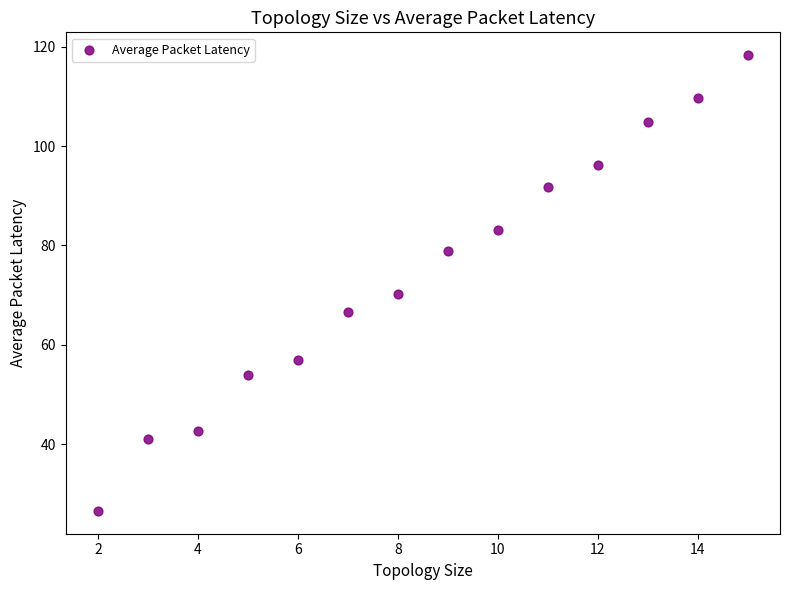

What Y value in the scatter plot is closest to 72?

70.2